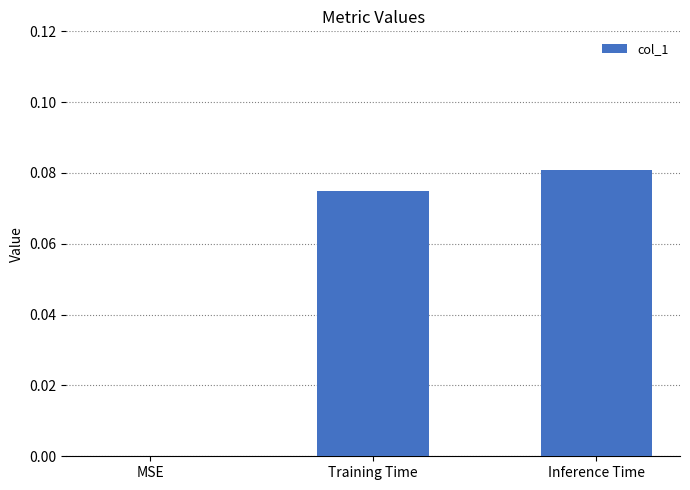

At which category does the chart reach its peak across all series?

Inference Time